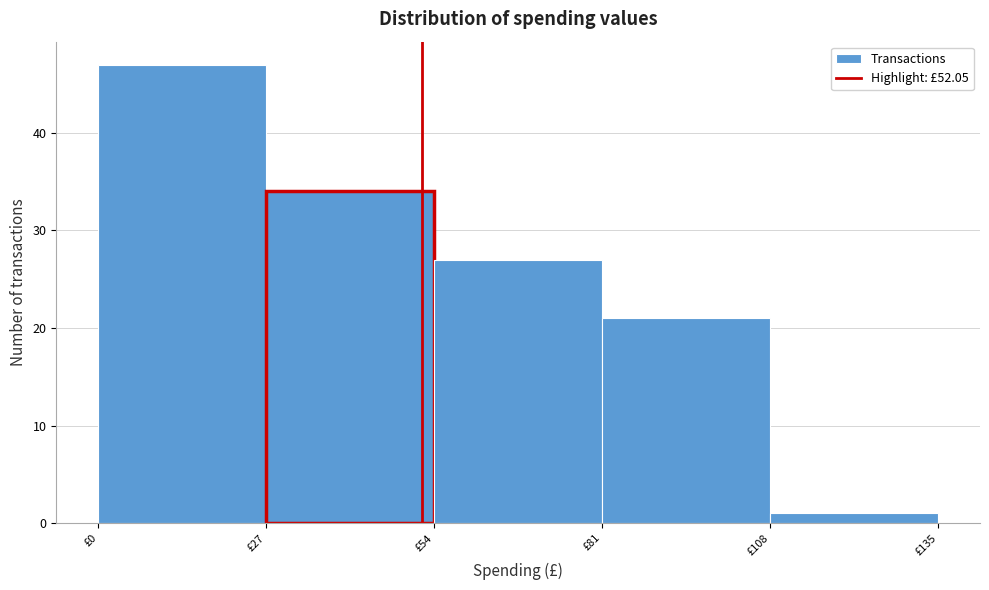

How tall is the bar that spans 108 to 135 on the x-axis? Neither the bar edges nor the heights are printed on the chart, so give them approximately, as read against the axes.

1